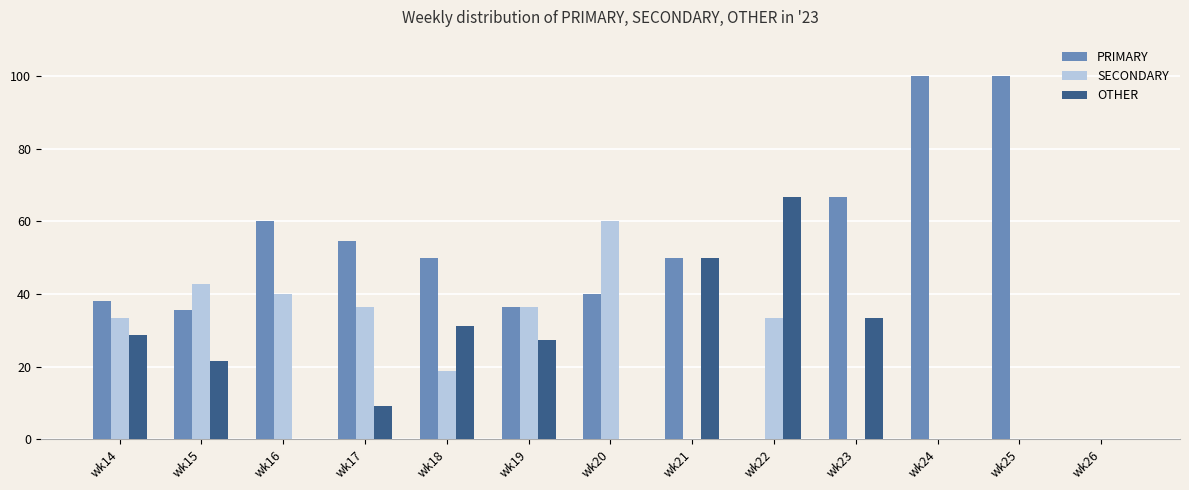

At which label does SECONDARY reach its peak?

wk20